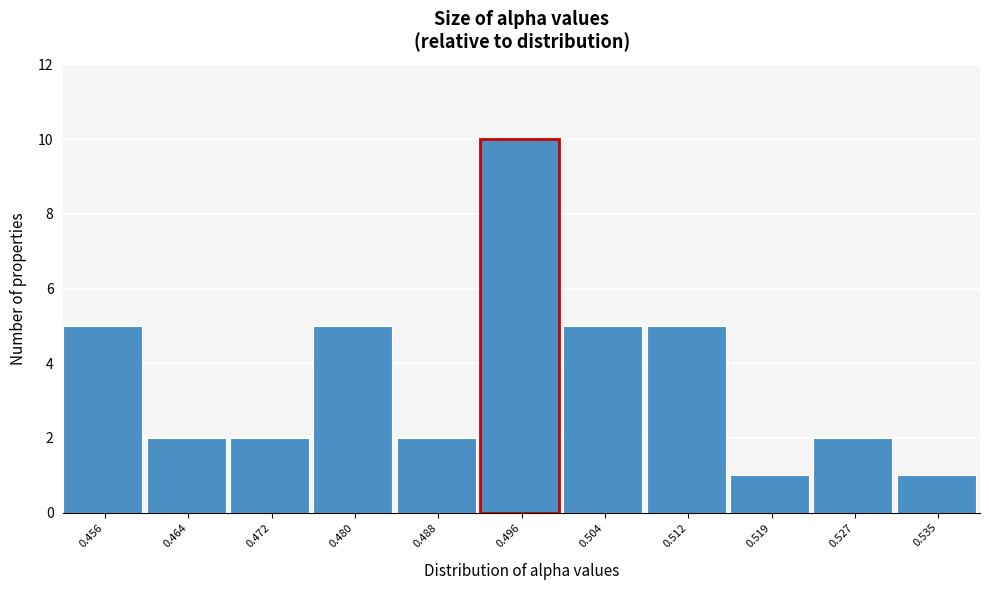

Reading left to right, what are all the values shown in this chart?

5	2	2	5	2	10	5	5	1	2	1